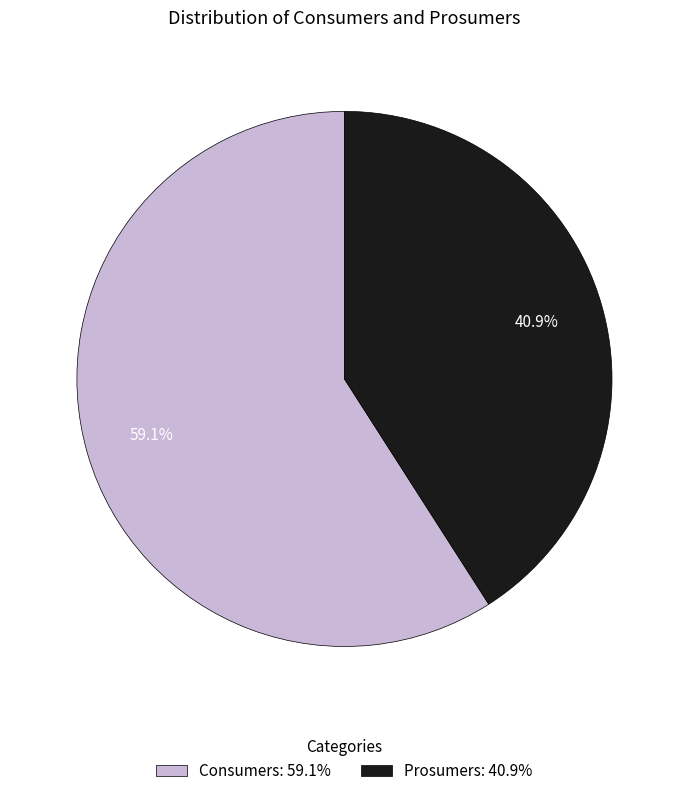

Do Prosumers and Consumers together represent more than half of the pie?

Yes